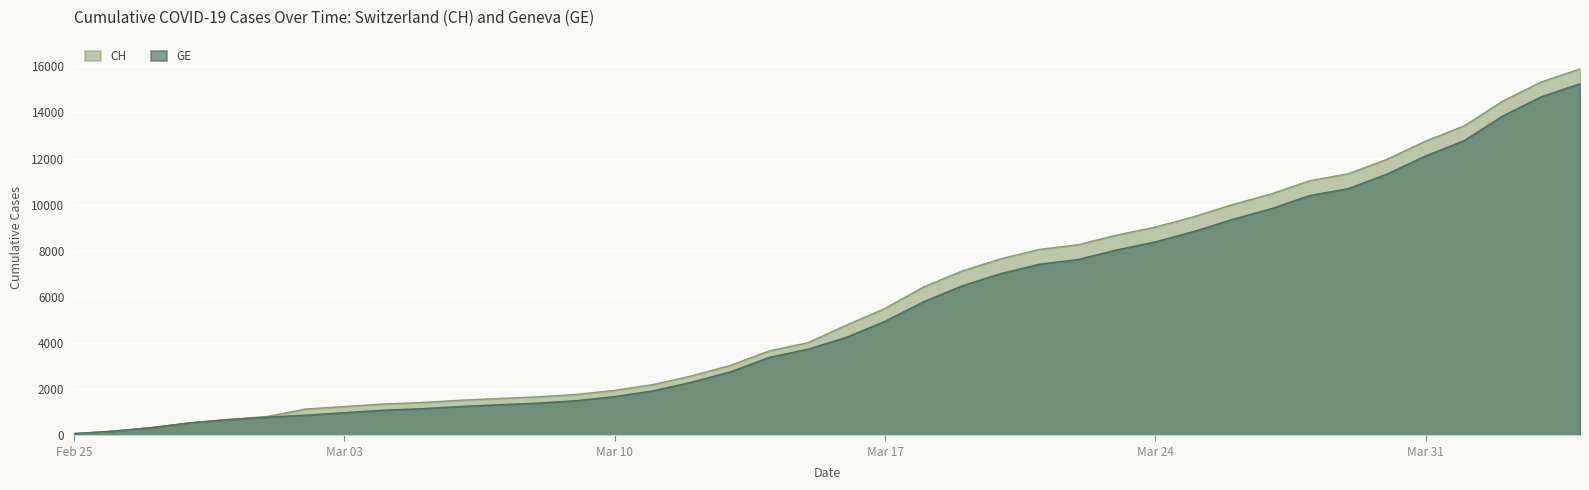

True or false: CH has more than 0 interior local peaks.

False